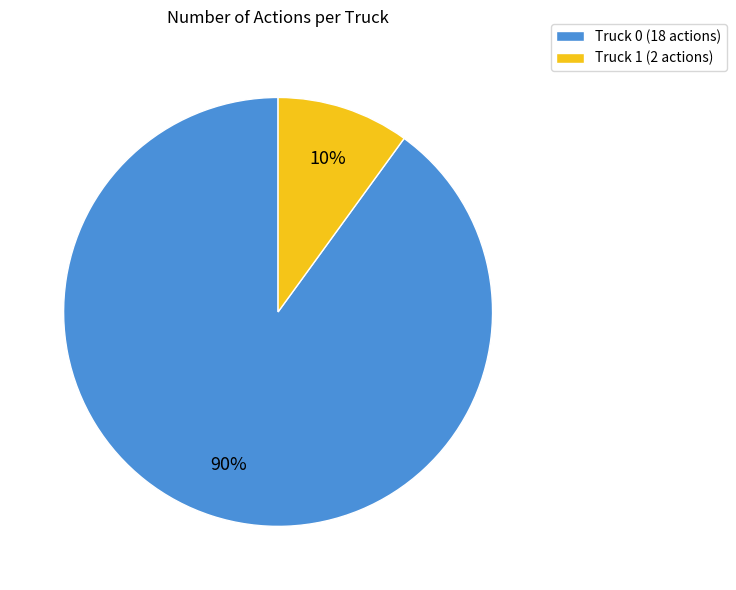

Is Truck 0 the majority of the pie?

Yes